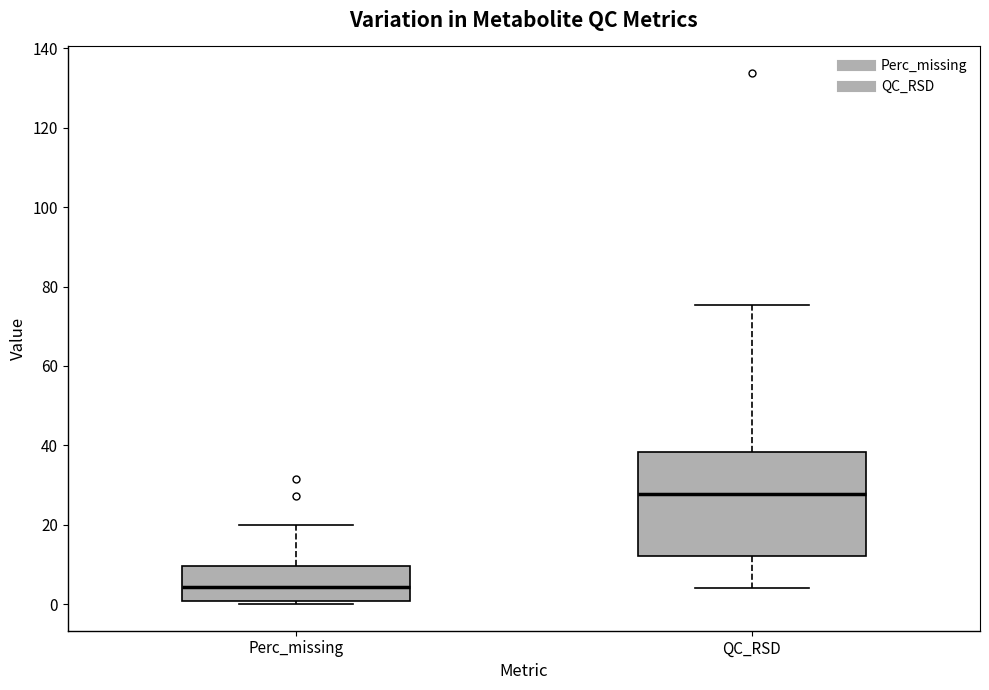

Reading left to right, read every box against the y-axis: the position of its median line, the range the box covers, and the ends of its whiskers. The values are not printed on the chart, so give them approximately, as read against the axis.

Perc_missing: median 4, box 0 to 10, whiskers 0 (just below the box's lower edge) to 20
QC_RSD: median 28, box 12 to 38, whiskers 4 to 76